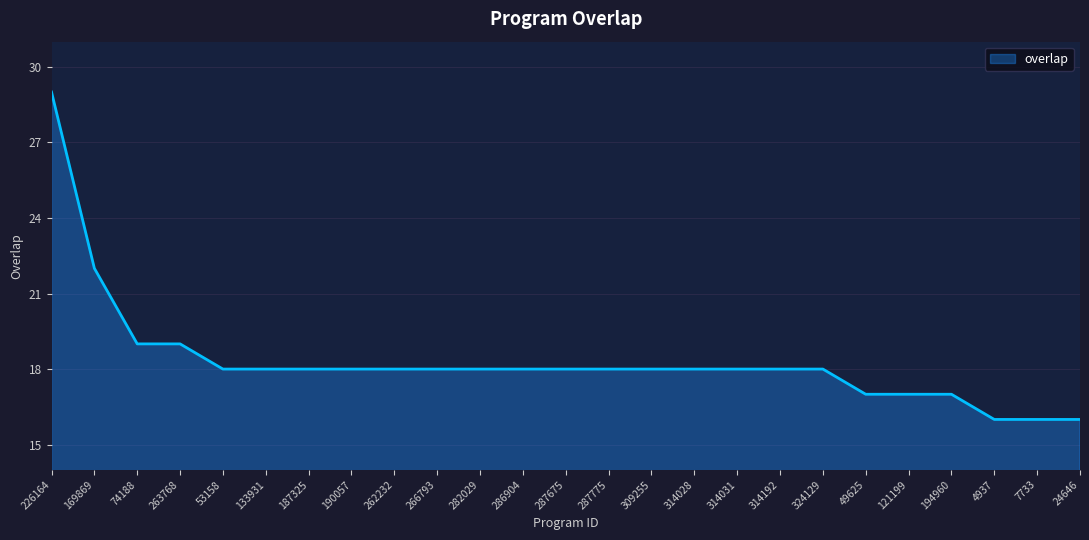

What is the ratio of the value at 282029 to the value at 7733?

1.1